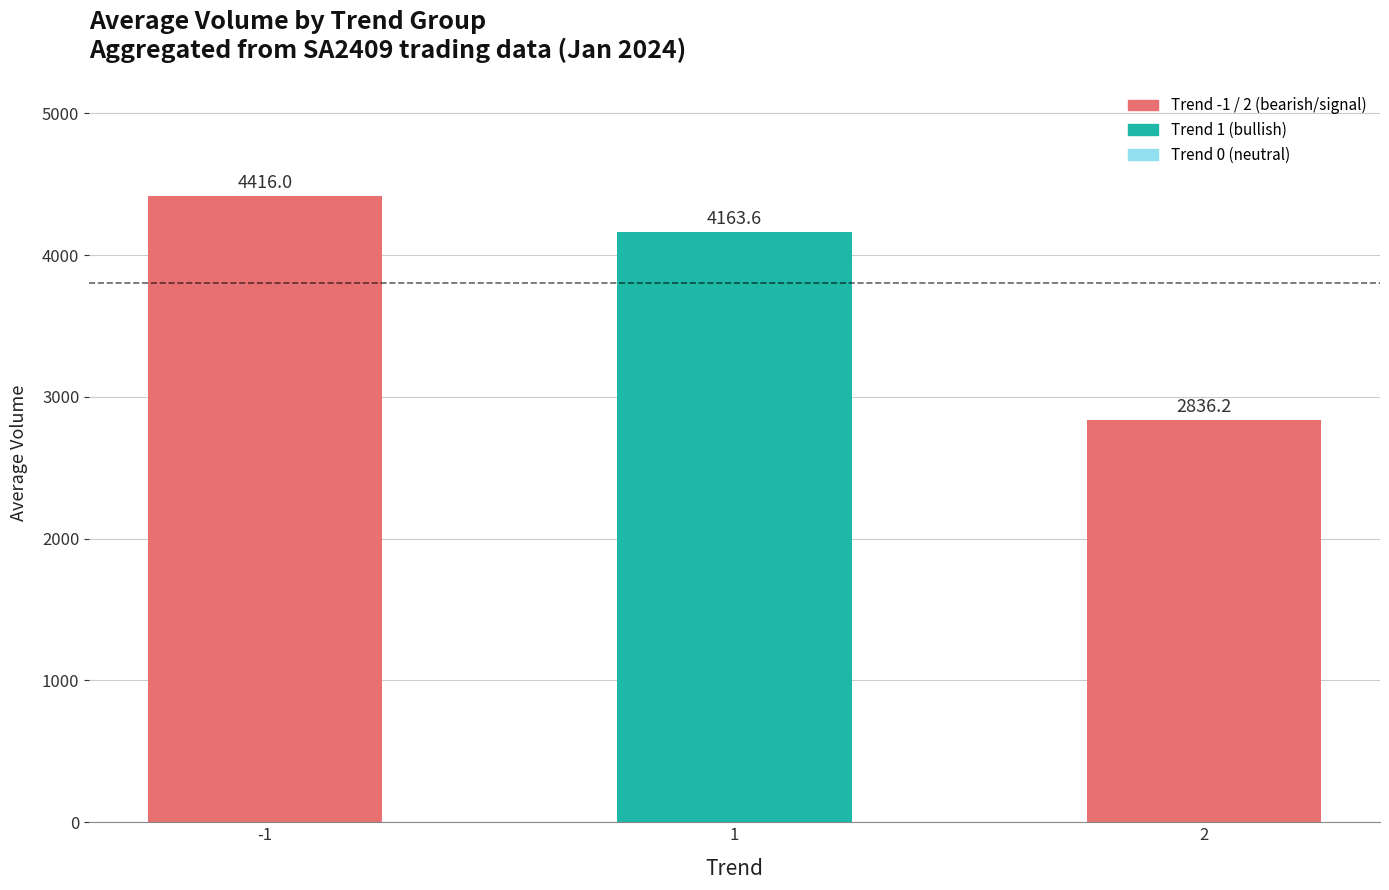

The chart shows a value of 2836.2 at 2. True or false?

True